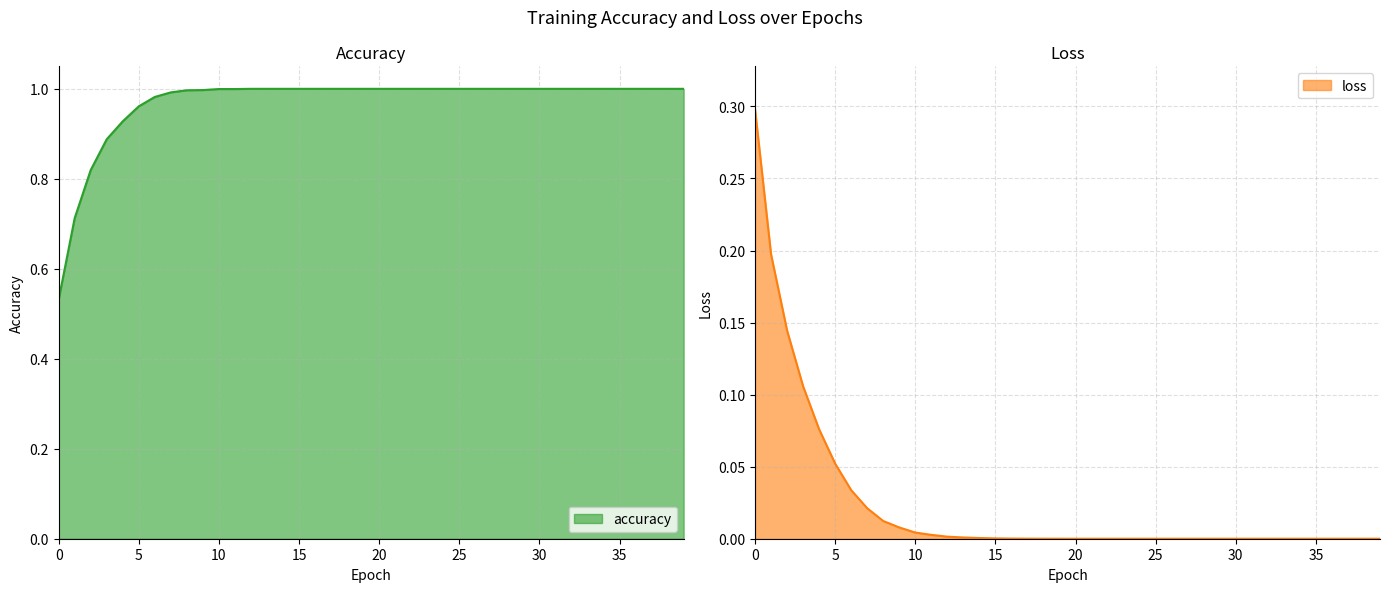

Reading left to right, list all the values displayed in this chart.

accuracy: 0.5	0.7	0.8	0.9	0.9	1.0	1.0	1.0	1.0	1.0	1.0	1.0	1.0	1.0	1.0	1.0	1.0	1.0	1.0	1.0	1.0	1.0	1.0	1.0	1.0	1.0	1.0	1.0	1.0	1.0	1.0	1.0	1.0	1.0	1.0	1.0	1.0	1.0	1.0	1.0
loss: 0.3	0.2	0.1	0.1	0.1	0.1	0.0	0.0	0.0	0.0	0.0	0.0	0.0	0.0	0.0	0.0	0.0	0.0	0.0	0.0	0.0	0.0	0.0	0.0	0.0	0.0	0.0	0.0	0.0	0.0	0.0	0.0	0.0	0.0	0.0	0.0	0.0	0.0	0.0	0.0